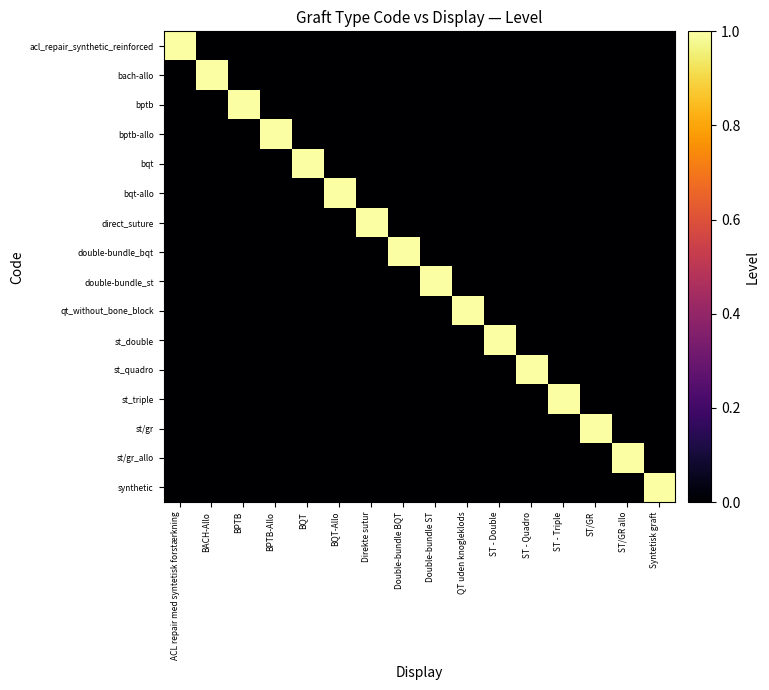

How many categories are shown in the chart?

16